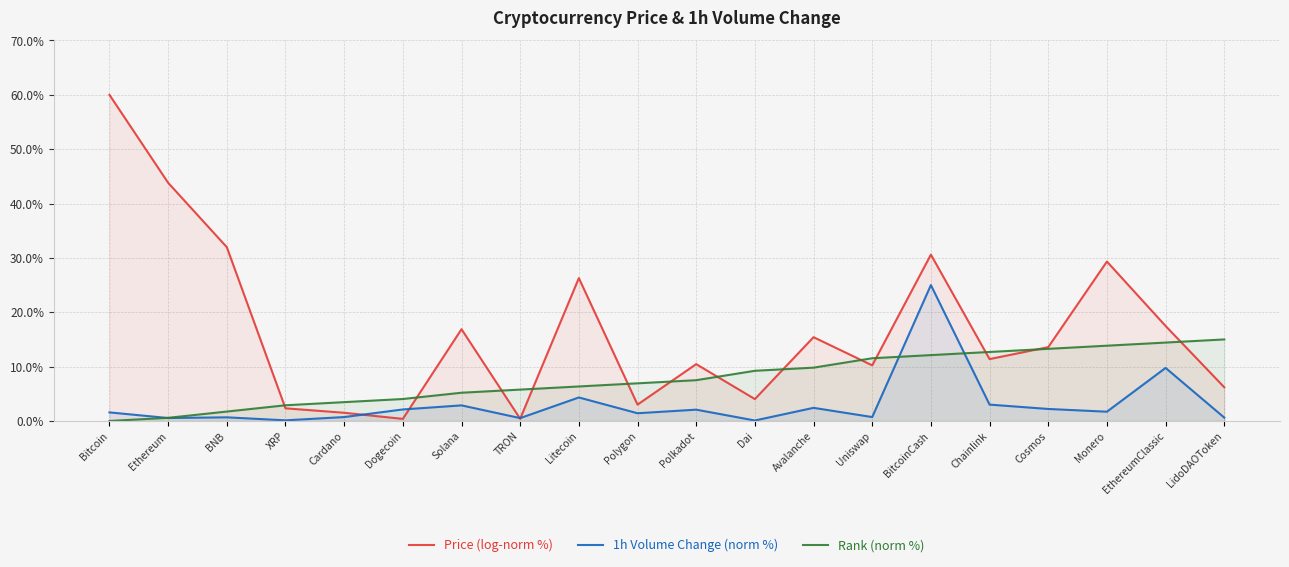

What is the lowest value of the 1h Volume Change (norm %) series?

0.1